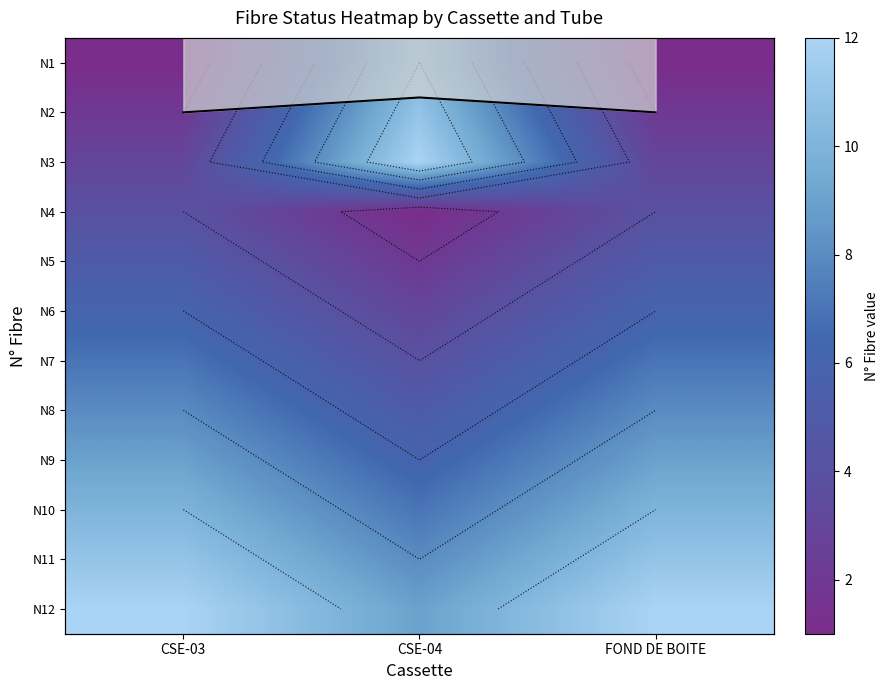

What is the difference between the highest and lowest values at CSE-04?

11